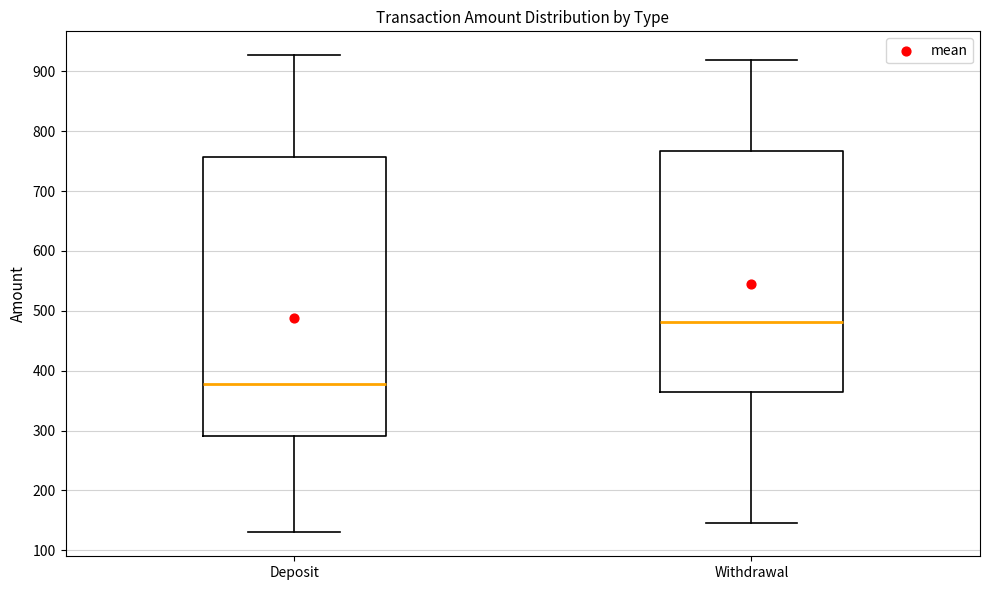

Which box has the highest median line?

Withdrawal